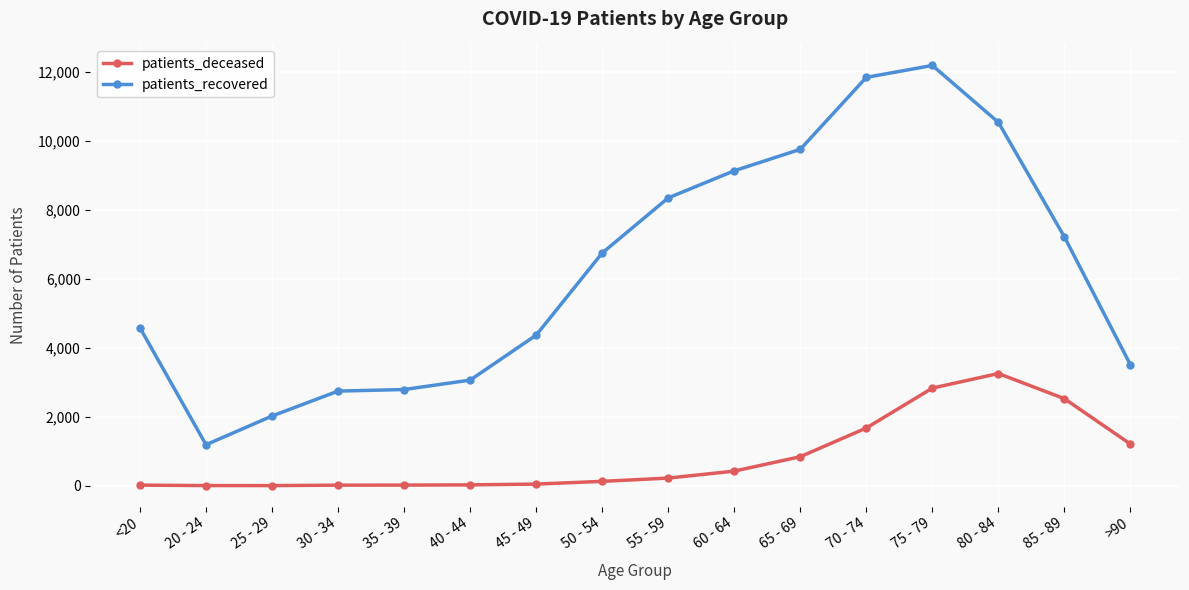

True or false: patients_deceased has more than 0 points higher than both neighbors.

True